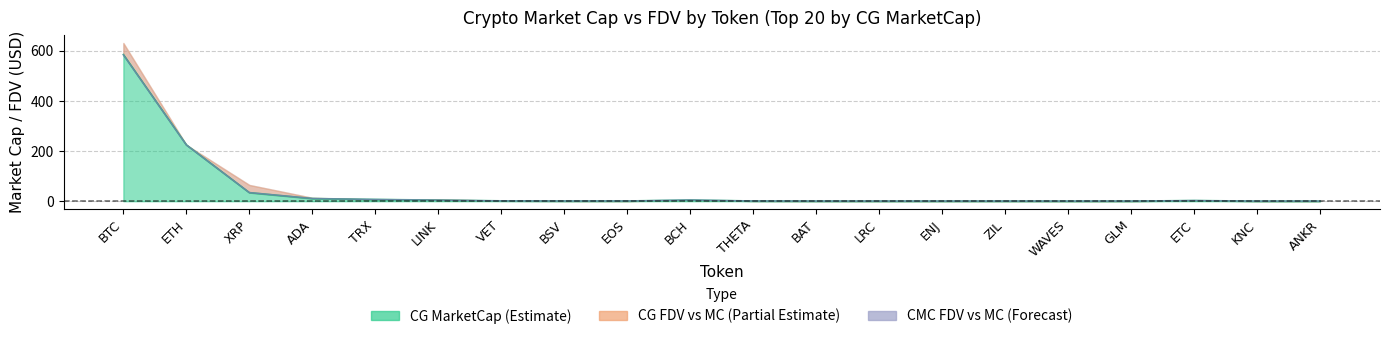

The value of CG_MarketCap at ADA is 10.5. True or false?

True